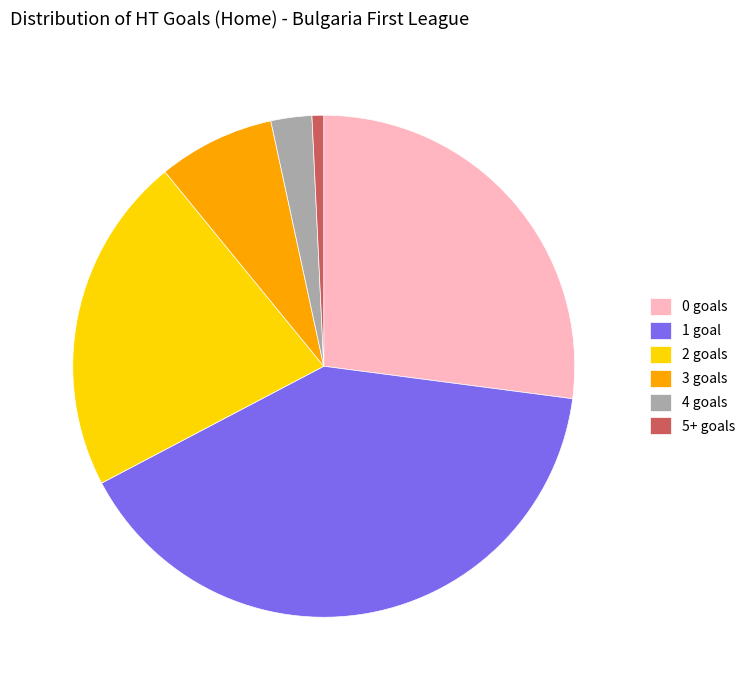

Is it true that 3 goals is 8% of the pie?

True